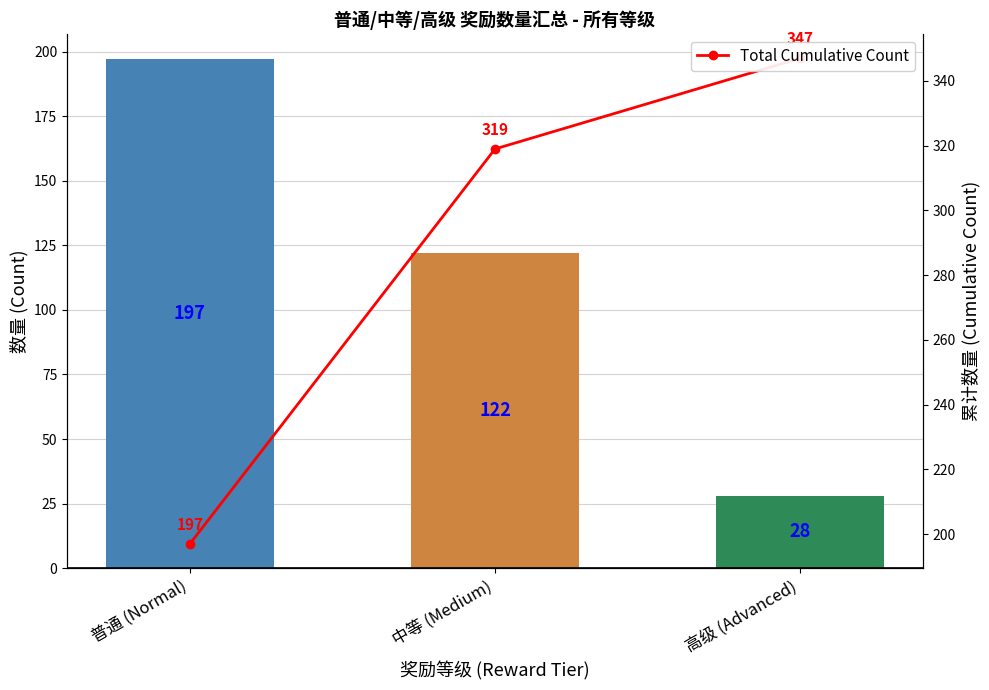

Reading left to right, what are all the values shown in this chart?

Total Rewards Count: 普通 (Normal)=197	中等 (Medium)=122	高级 (Advanced)=28
Total Cumulative Count: 普通 (Normal)=197	中等 (Medium)=319	高级 (Advanced)=347